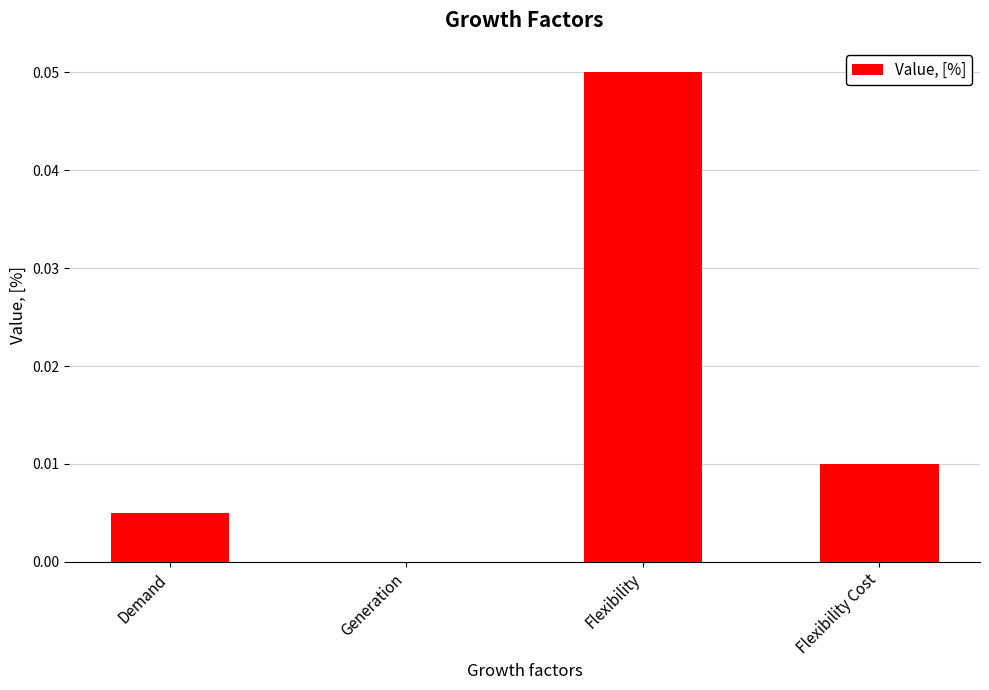

Where is the data nearest to the value 0?

Generation